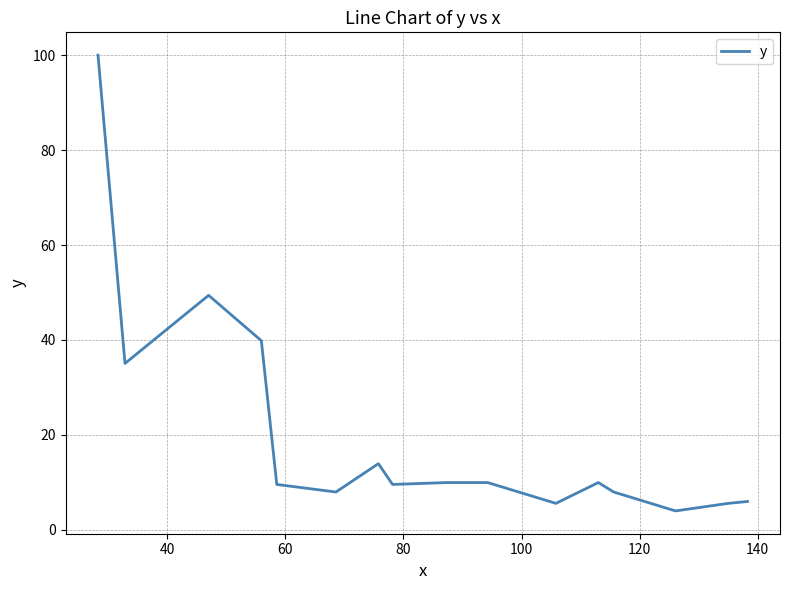

What is the average value?

20.3